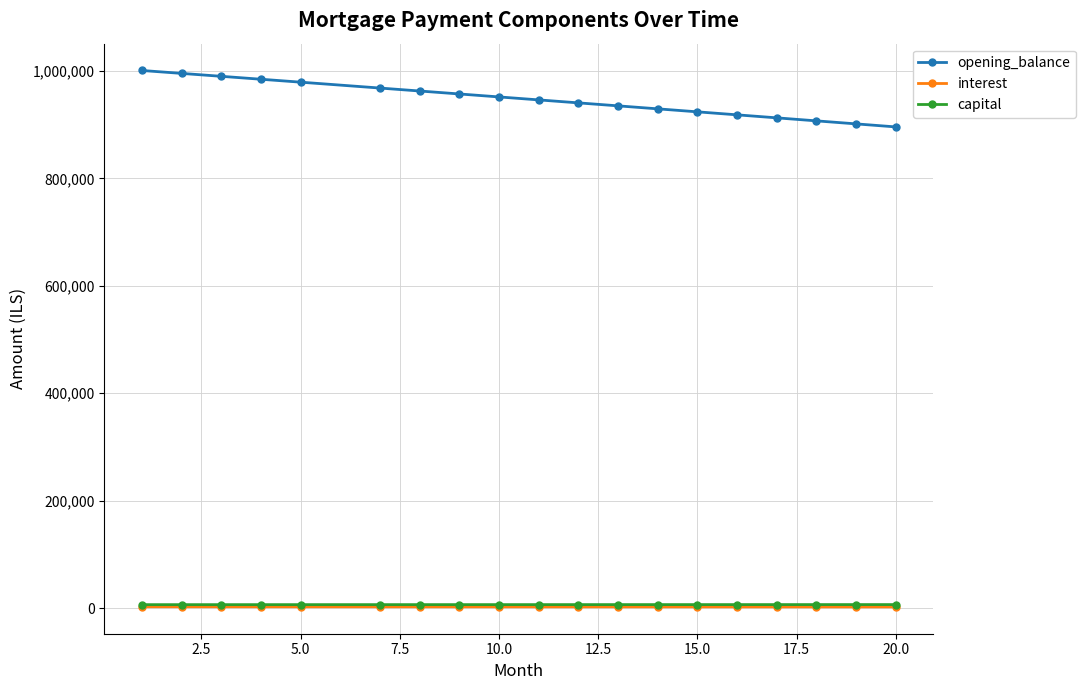

Which series has the largest total across all categories?

opening_balance